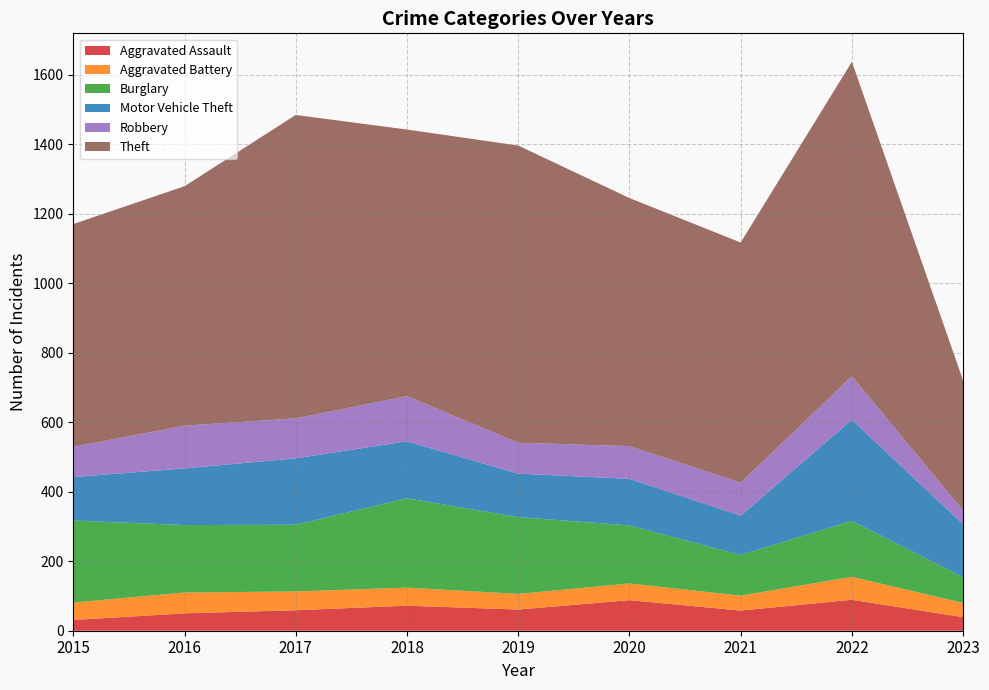

Reading right to left, what are all the values shown in this chart?

Aggravated Assault: 39	89	58	88	61	72	59	50	31
Aggravated Battery: 41	66	43	48	45	52	54	60	50
Burglary: 74	161	117	167	221	257	192	194	236
Motor Vehicle Theft: 152	291	113	134	125	164	191	163	125
Robbery: 40	125	95	94	89	130	115	123	87
Theft: 374	905	691	714	855	767	873	689	641